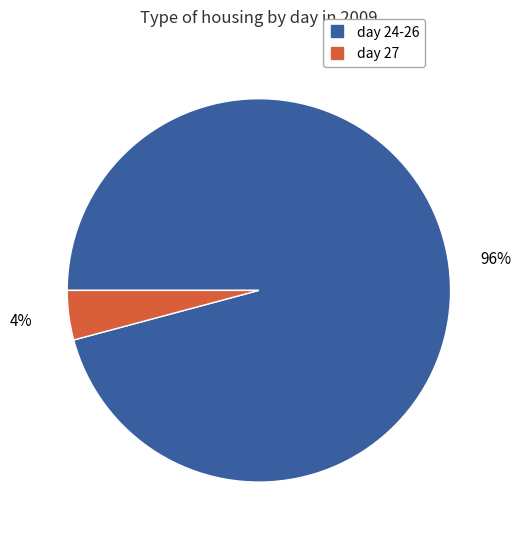

Does any single category account for the majority?

Yes